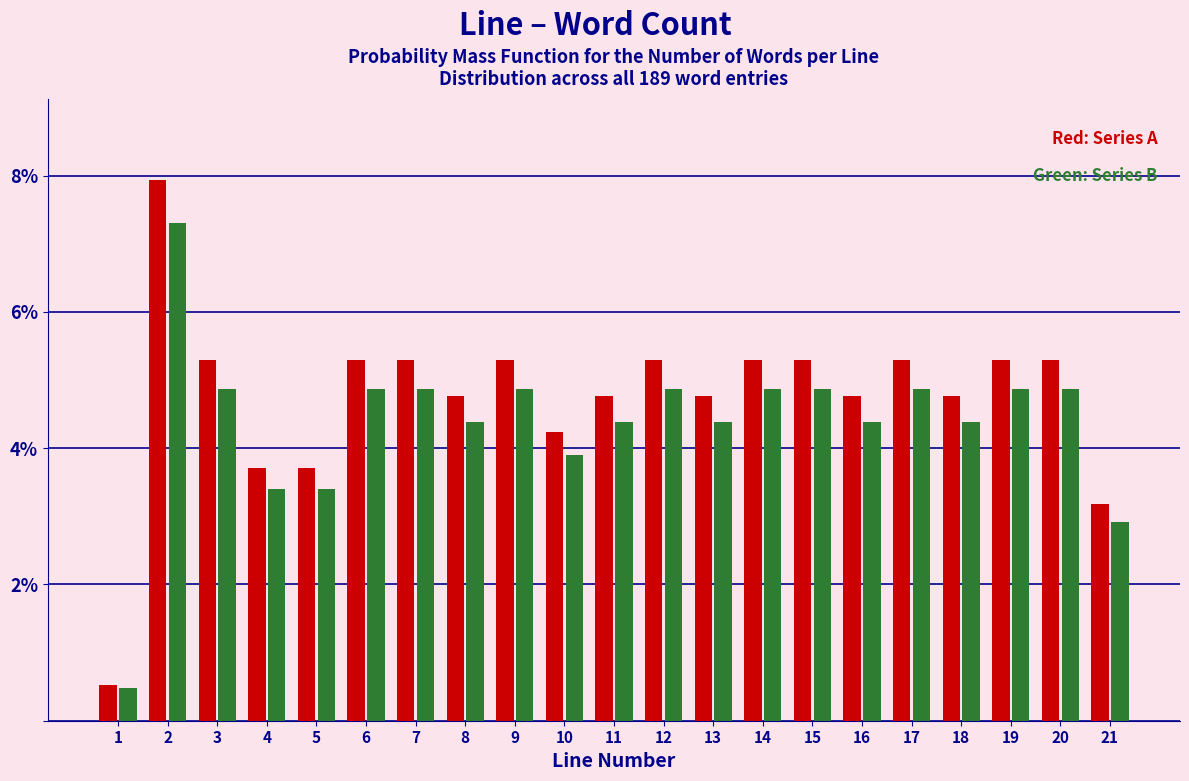

Does the chart contain any negative values?

No